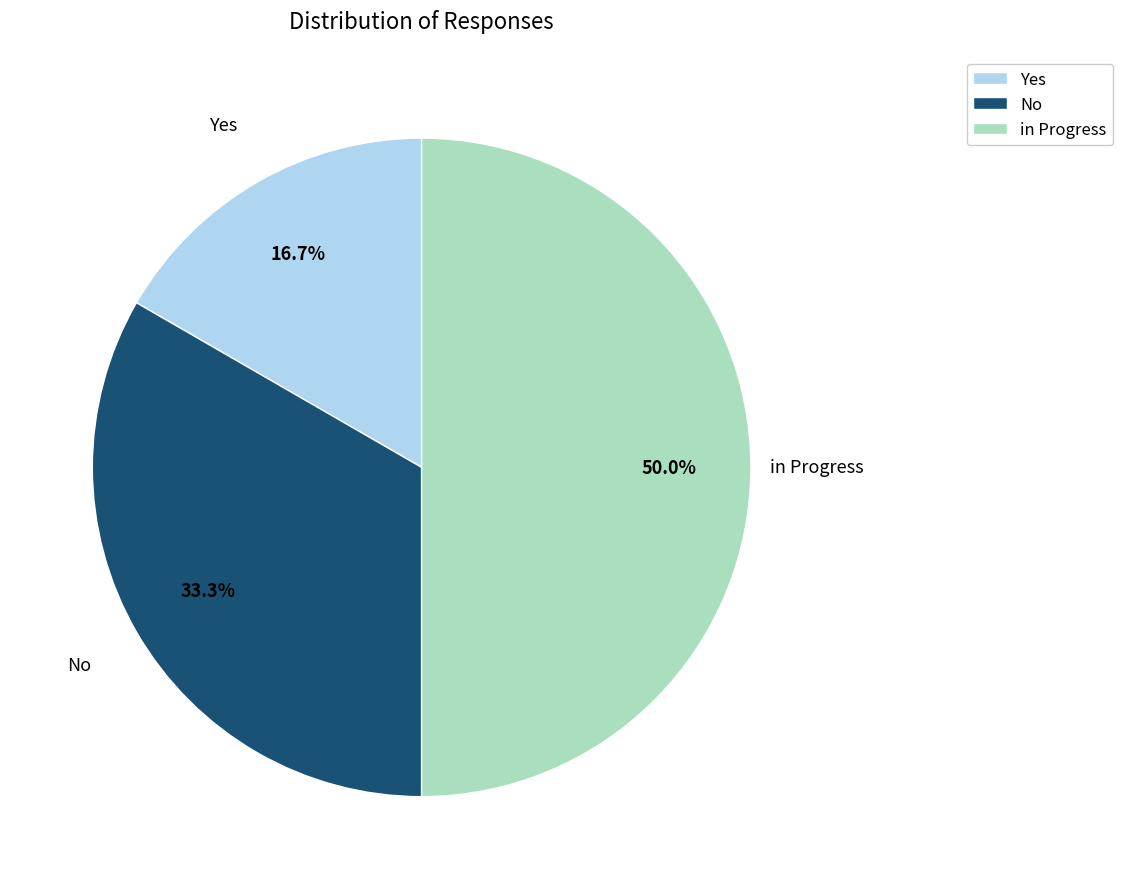

True or false: in Progress accounts for 57% of the total.

False